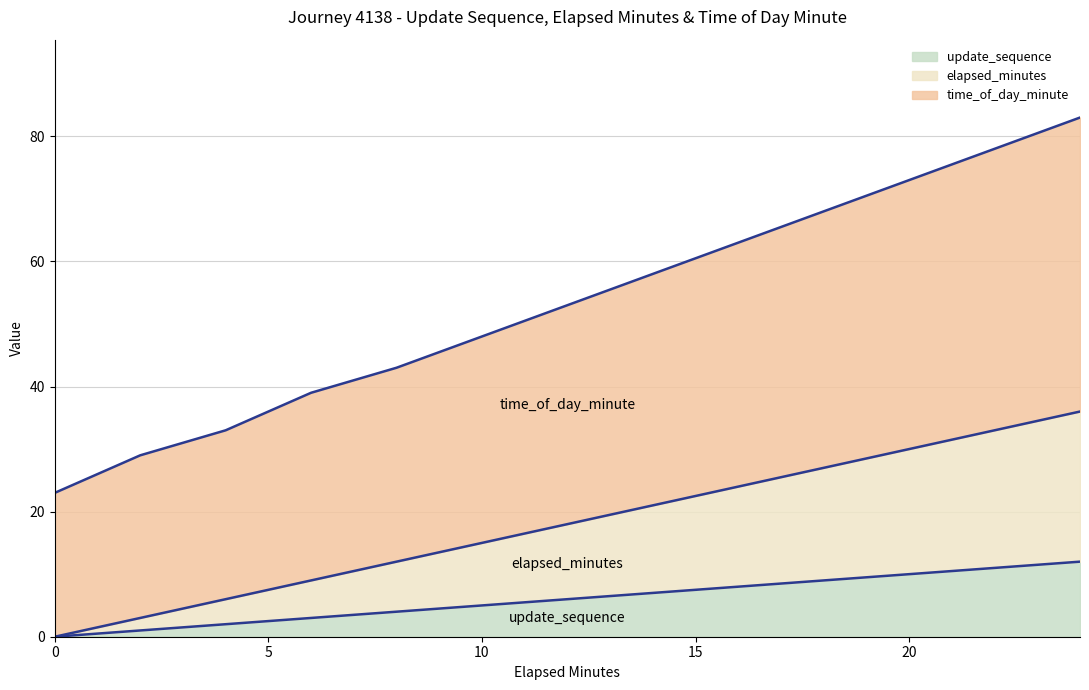

True or false: update_sequence and time_of_day_minute intersect in this chart.

False